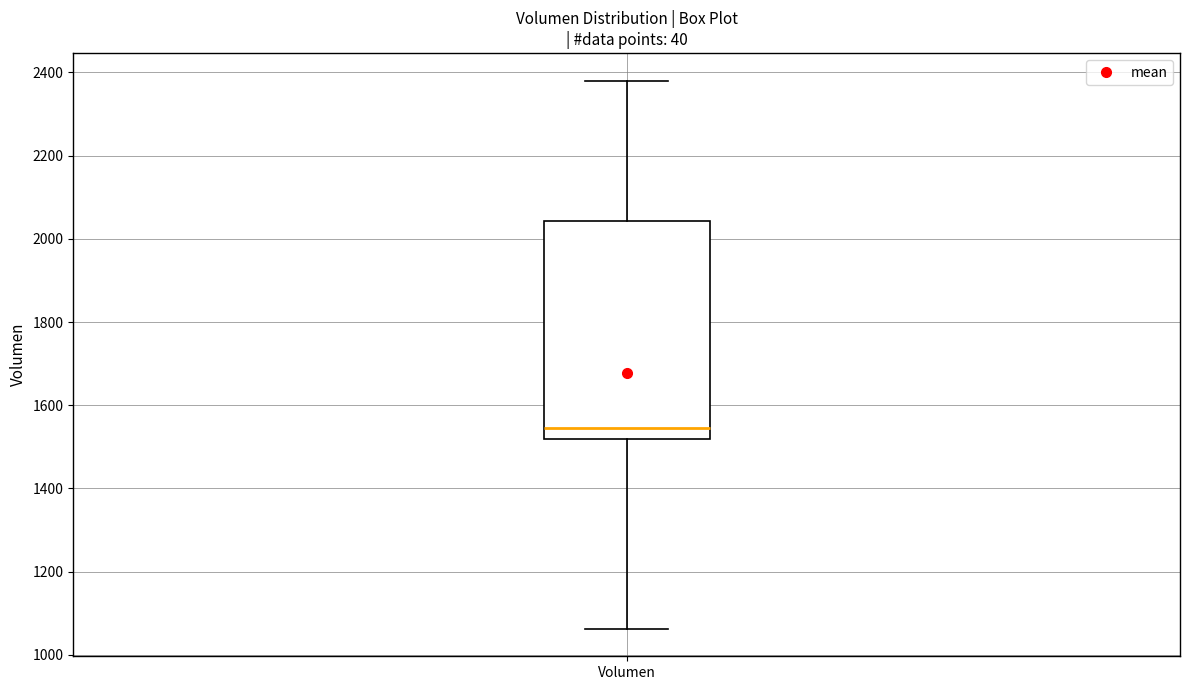

Where is the upper edge of the box for Volumen on the y-axis? The values are not printed on the chart, so give them approximately, as read against the axis.

2040